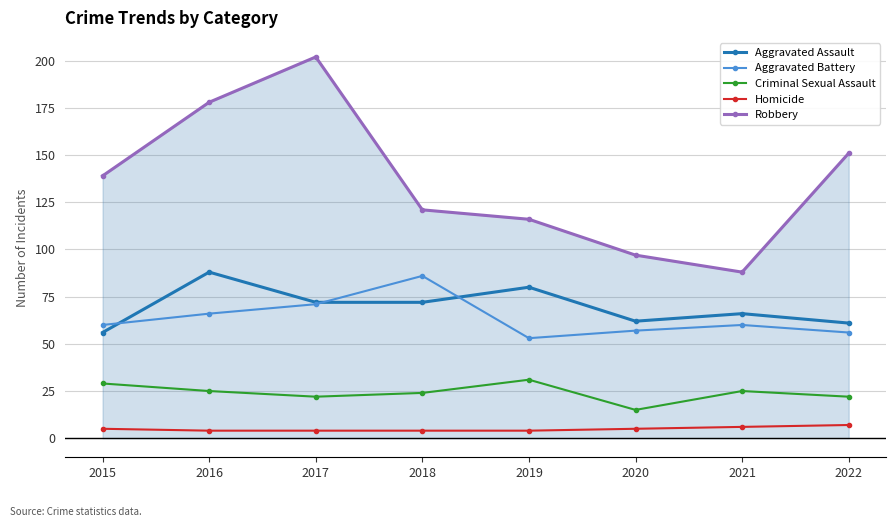

Is the value of Criminal Sexual Assault at 2021 greater than the value of Aggravated Assault at 2021?

No